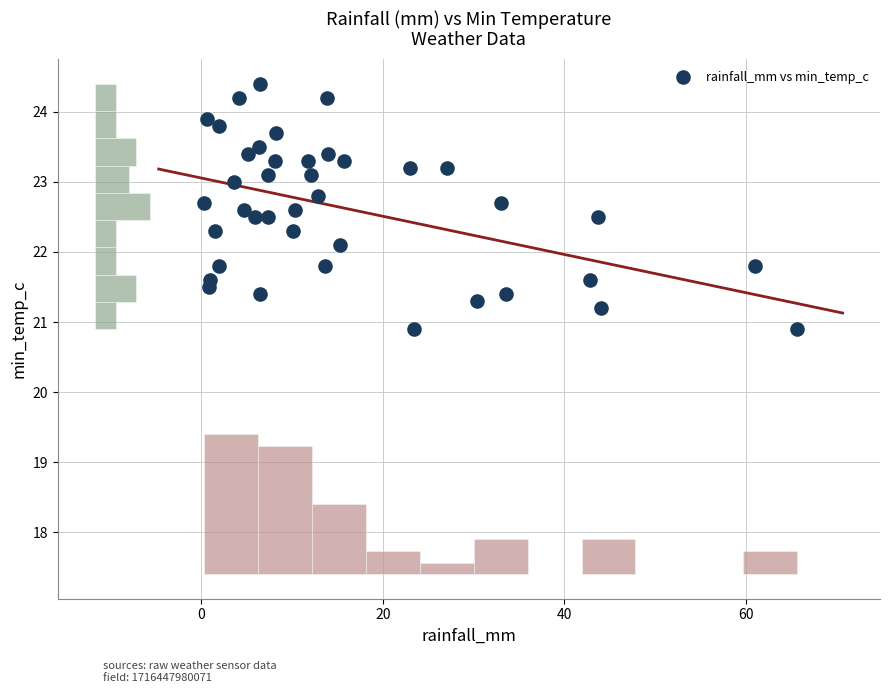

What Y value in the scatter plot is closest to 22?

22.1